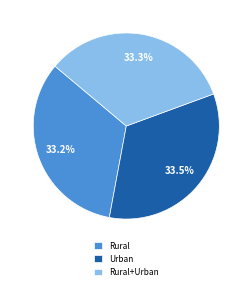

What portion of the pie excludes Rural+Urban?

66.7%